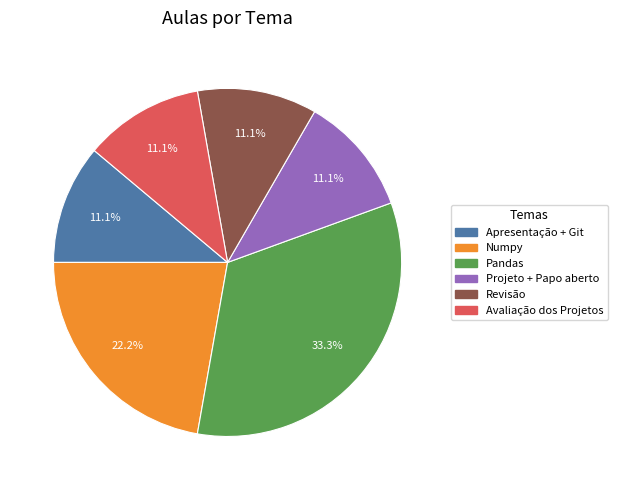

What percentage is the Numpy slice, to the nearest percent?

22%